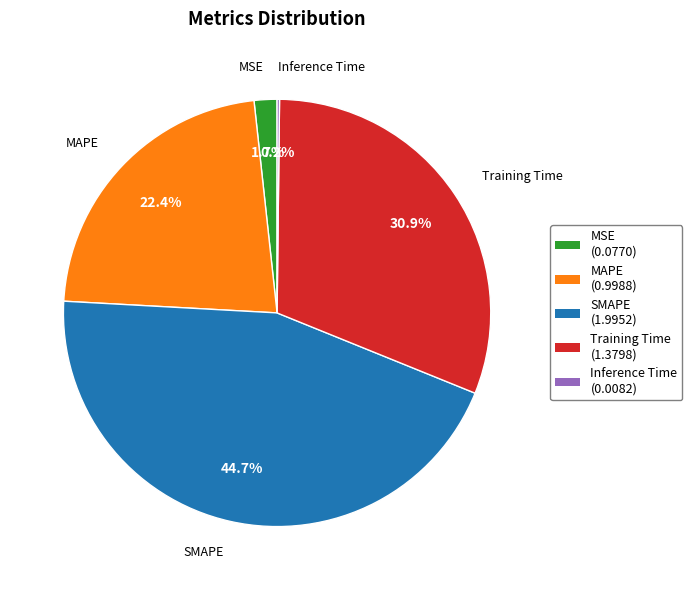

Does any single category account for the majority?

No